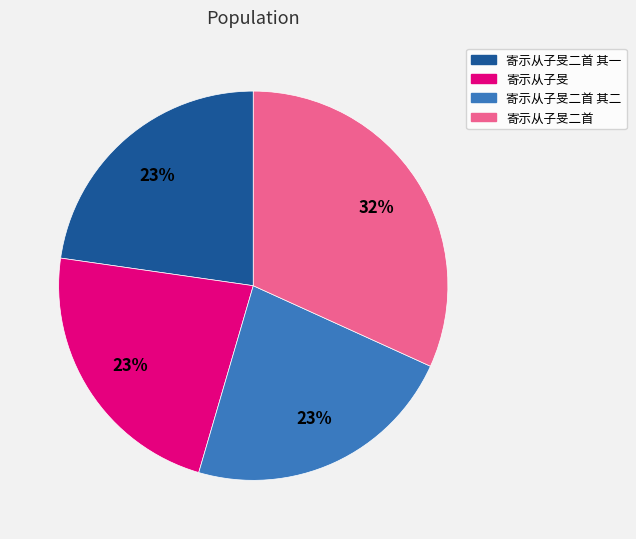

Does 寄示从子旻 represent more than half of the total?

No